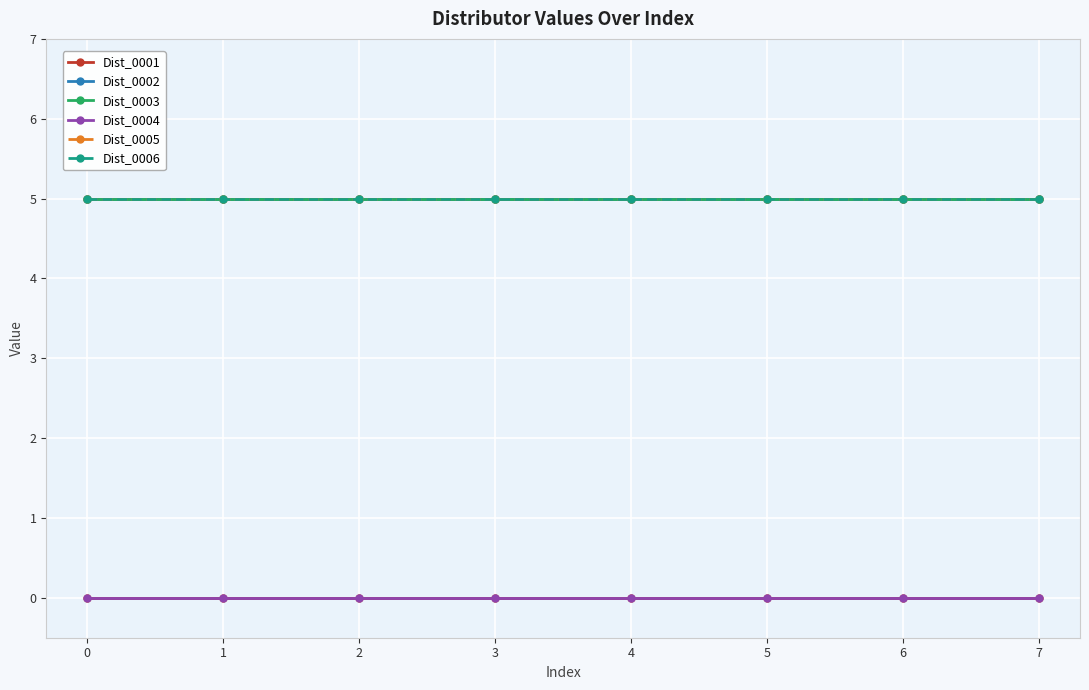

Is it true that Dist_0003 equals 5 at 0?

True